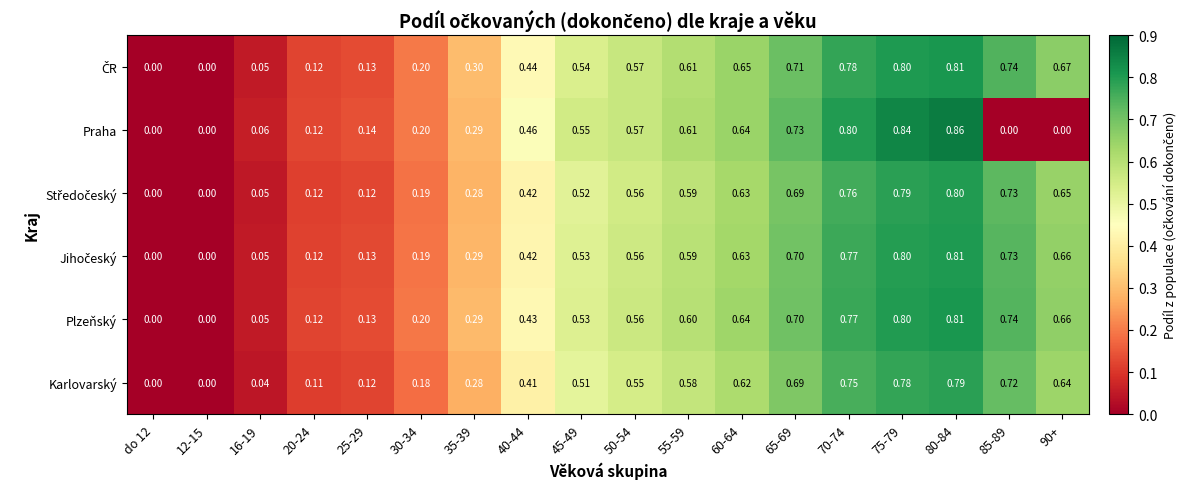

Which series changed the most between do 12 and 75-79?

Praha